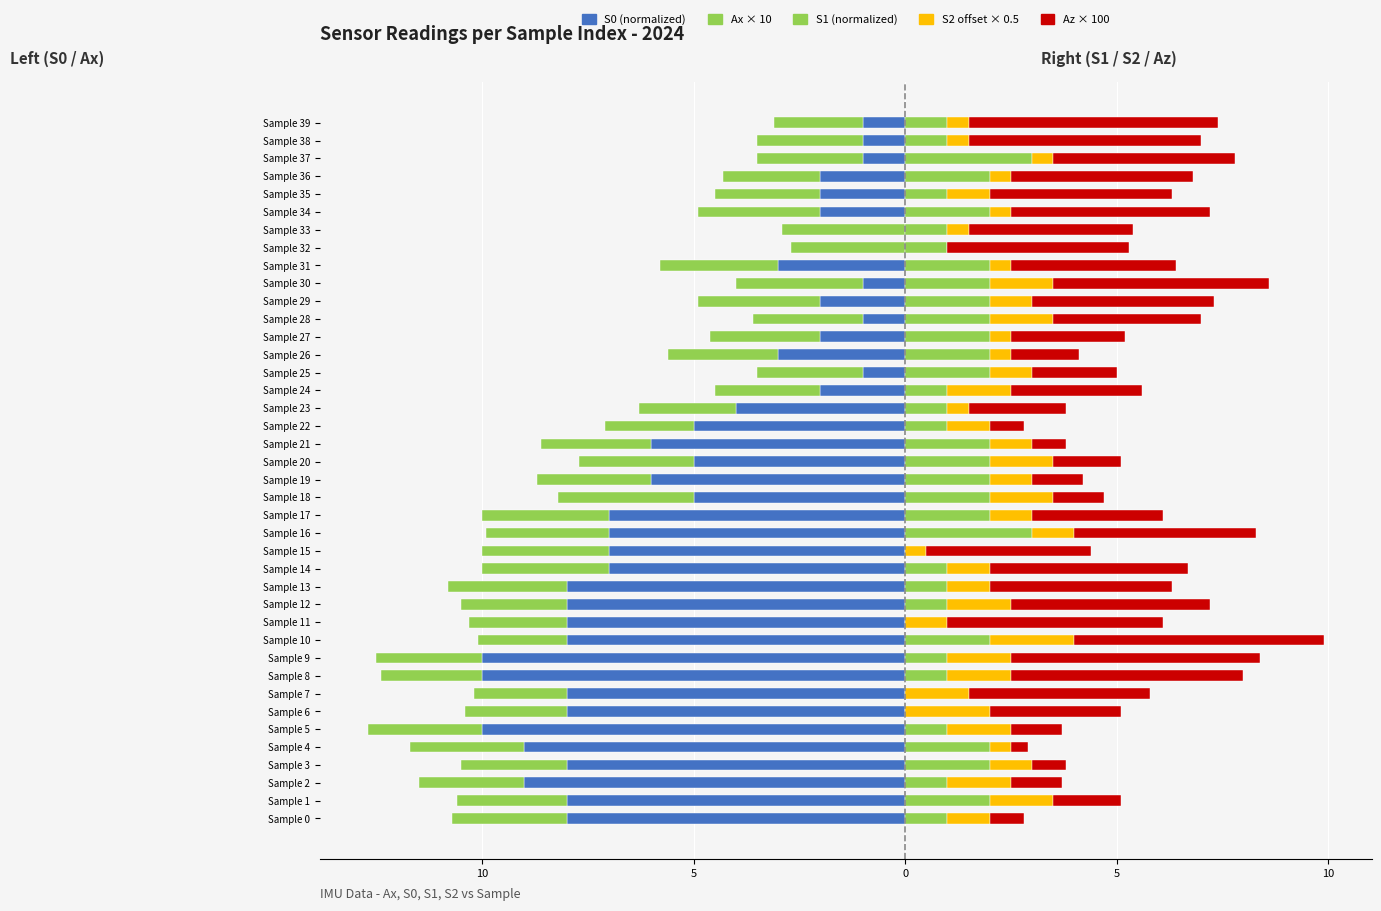

What are all the series names shown in the legend?

S0 (left), Ax×10 (left), S1 (right), S2 offset (right), Az×100 (right)